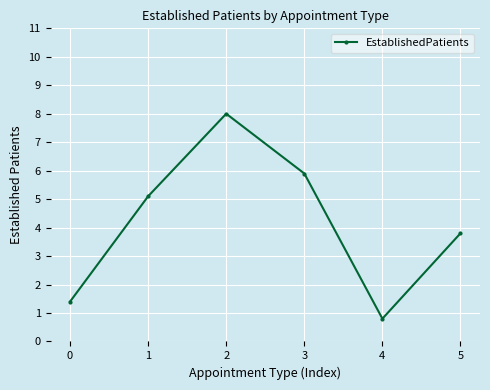

What is the change in value from 0 to 5?

+2.4